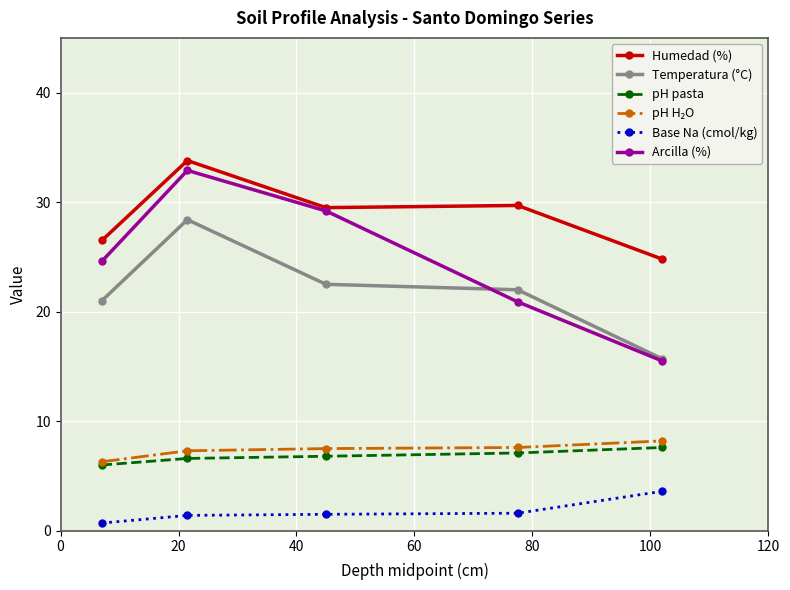

Which series has the largest range (max minus min)?

Arcilla (%)